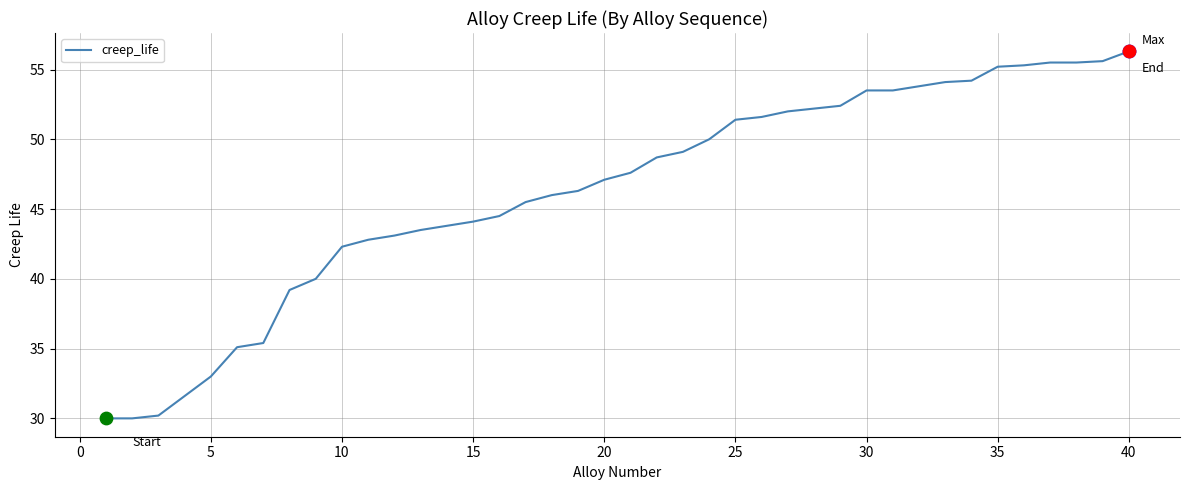

What is the greatest value displayed?

56.3